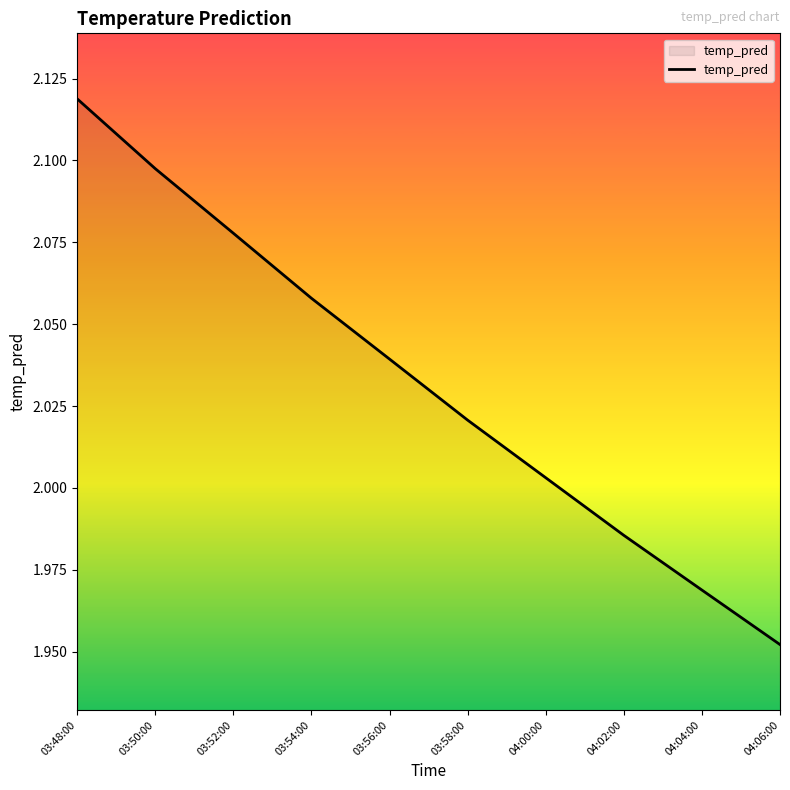

How many lines are shown in the chart?

1